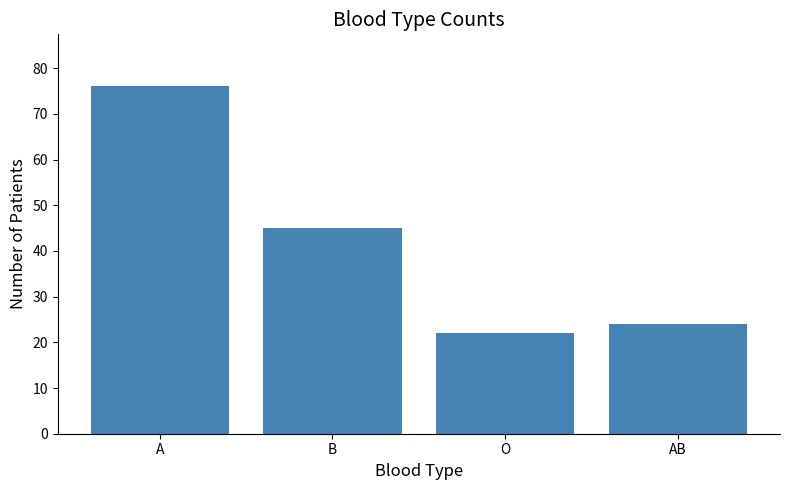

Does the chart contain any negative values?

No